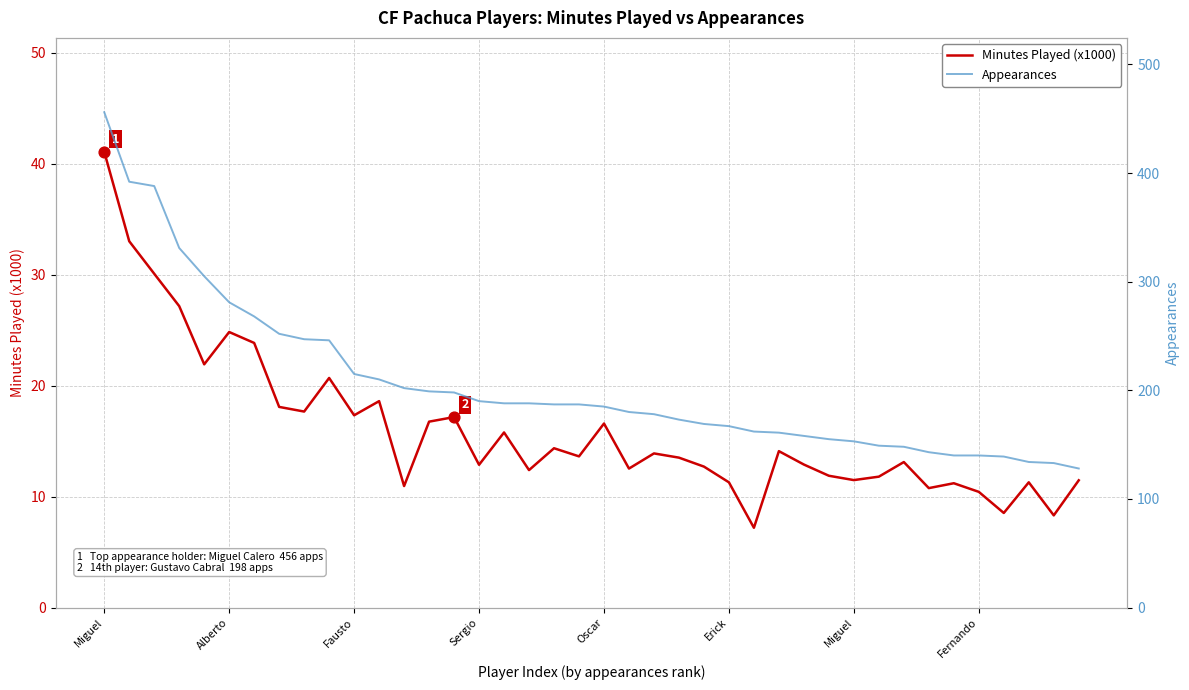

At which category is the sum across all series the highest?

Miguel